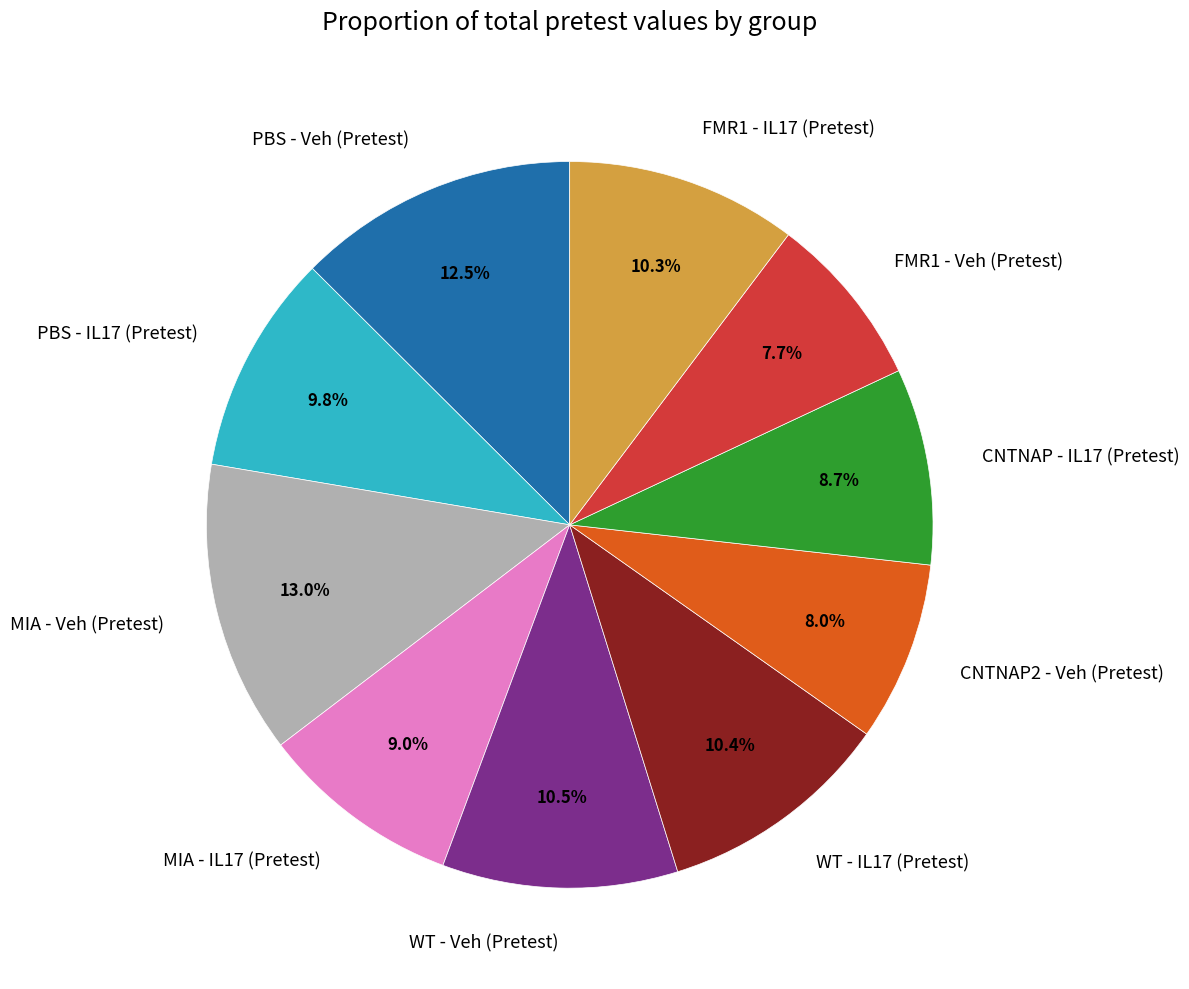

What is the largest slice in the pie chart?

MIA - Veh (Pretest)